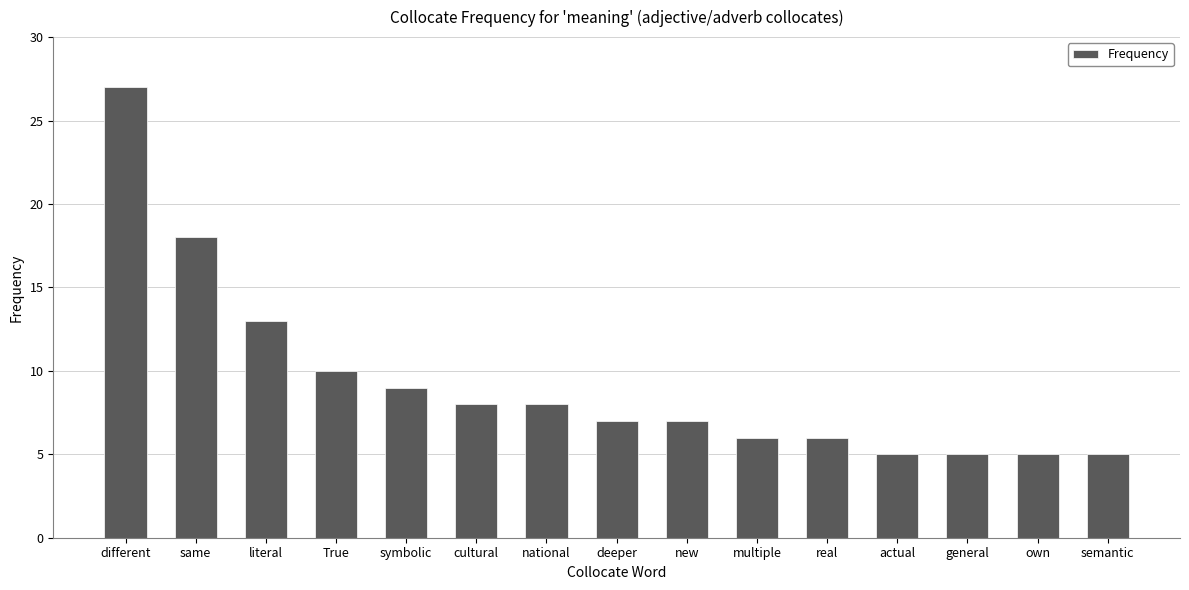

What is the smallest value displayed?

5